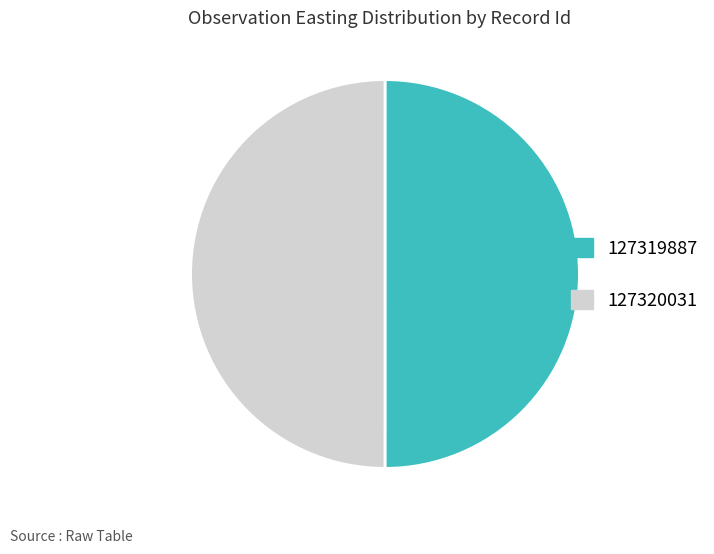

What is the ratio of the value at 127319887 to the value at 127320031?

1.0